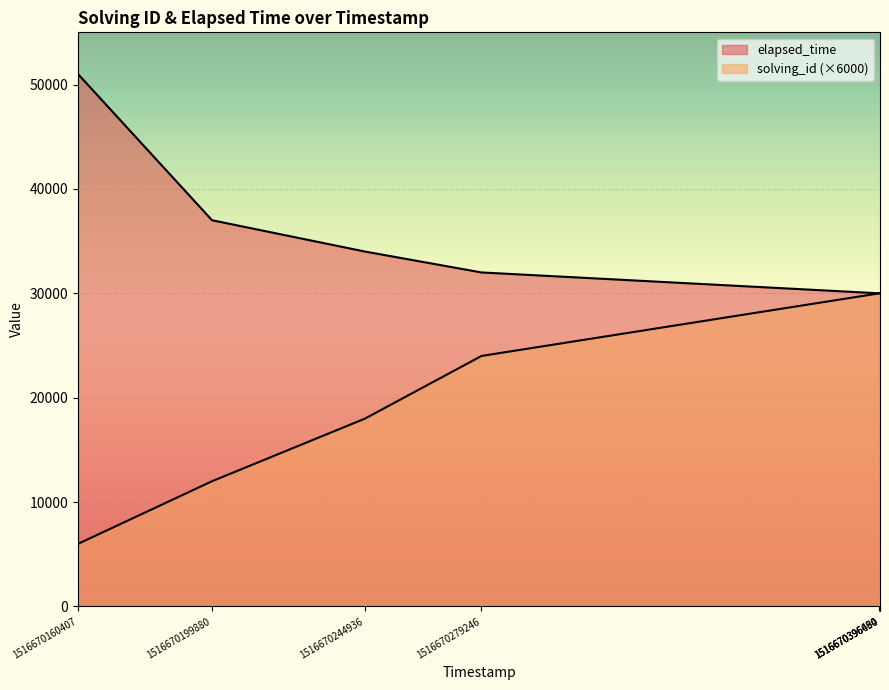

Does the chart display data point markers on the line(s)?

No